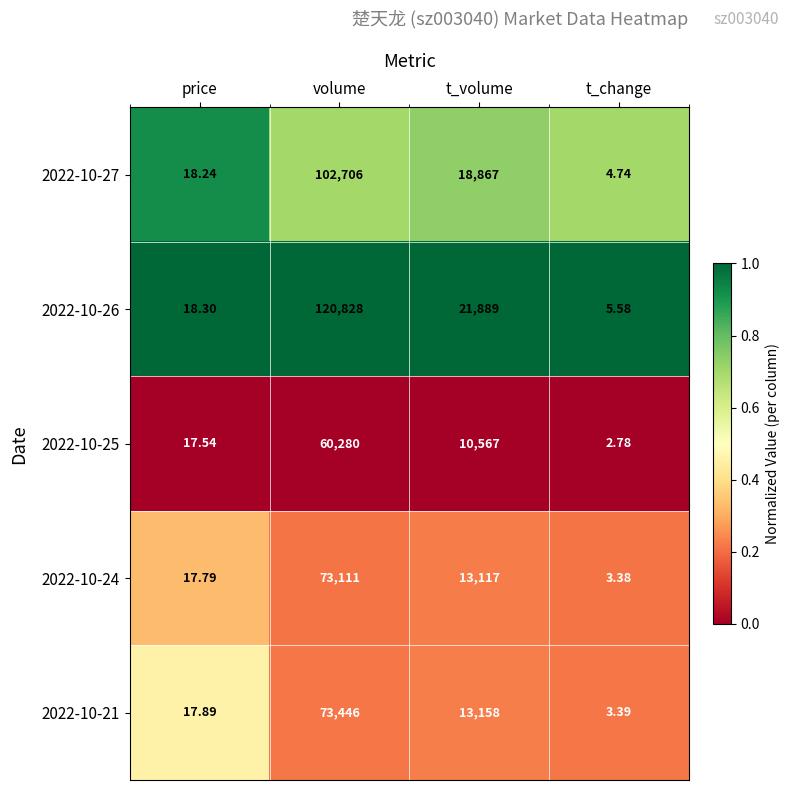

Which series has the largest range (max minus min)?

2022-10-26